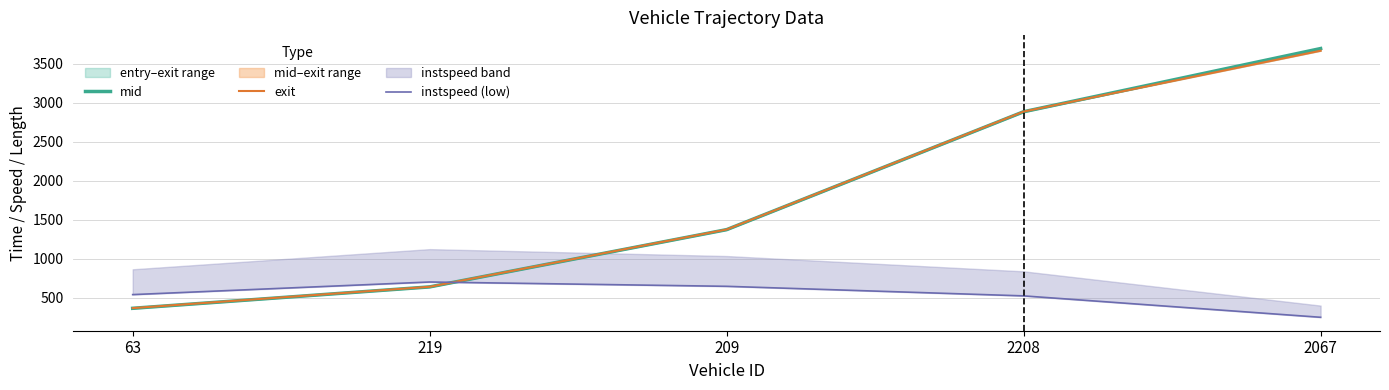

What is the label of the 2nd point from the left?

219